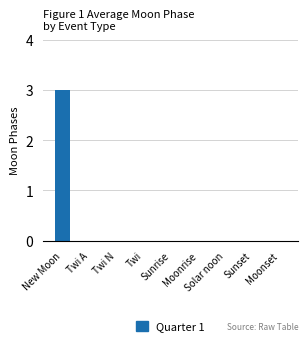

The value at Twi A is 1. True or false?

False